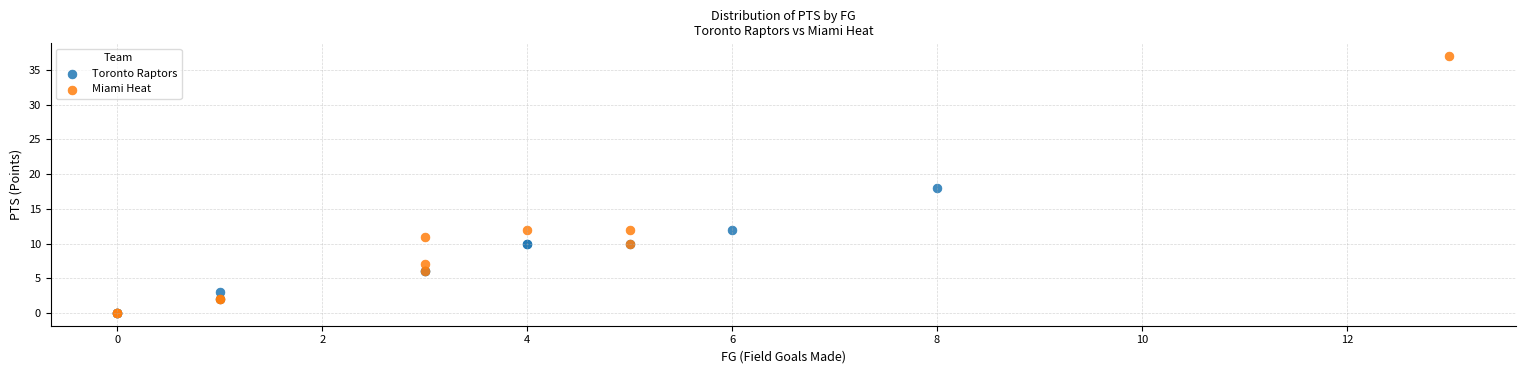

Which series reaches the maximum Y coordinate?

Miami Heat